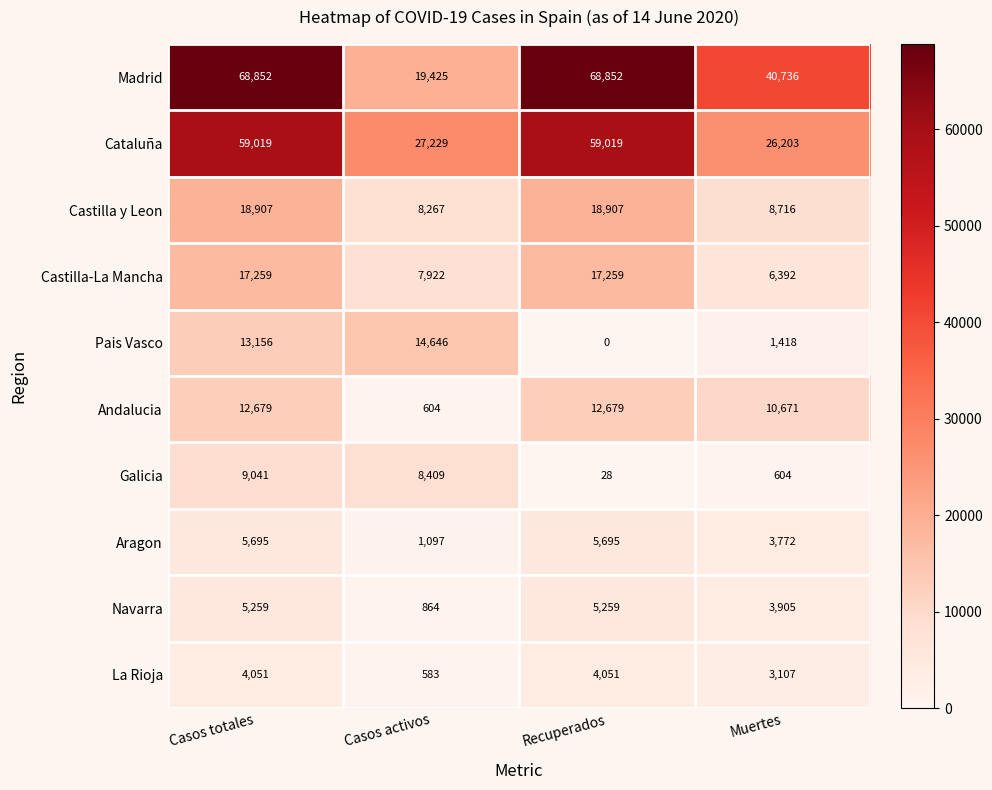

Rank the series at Muertes from lowest to highest value.

Galicia, Pais Vasco, La Rioja, Aragon, Navarra, Castilla-La Mancha, Castilla y Leon, Andalucia, Cataluña, Madrid